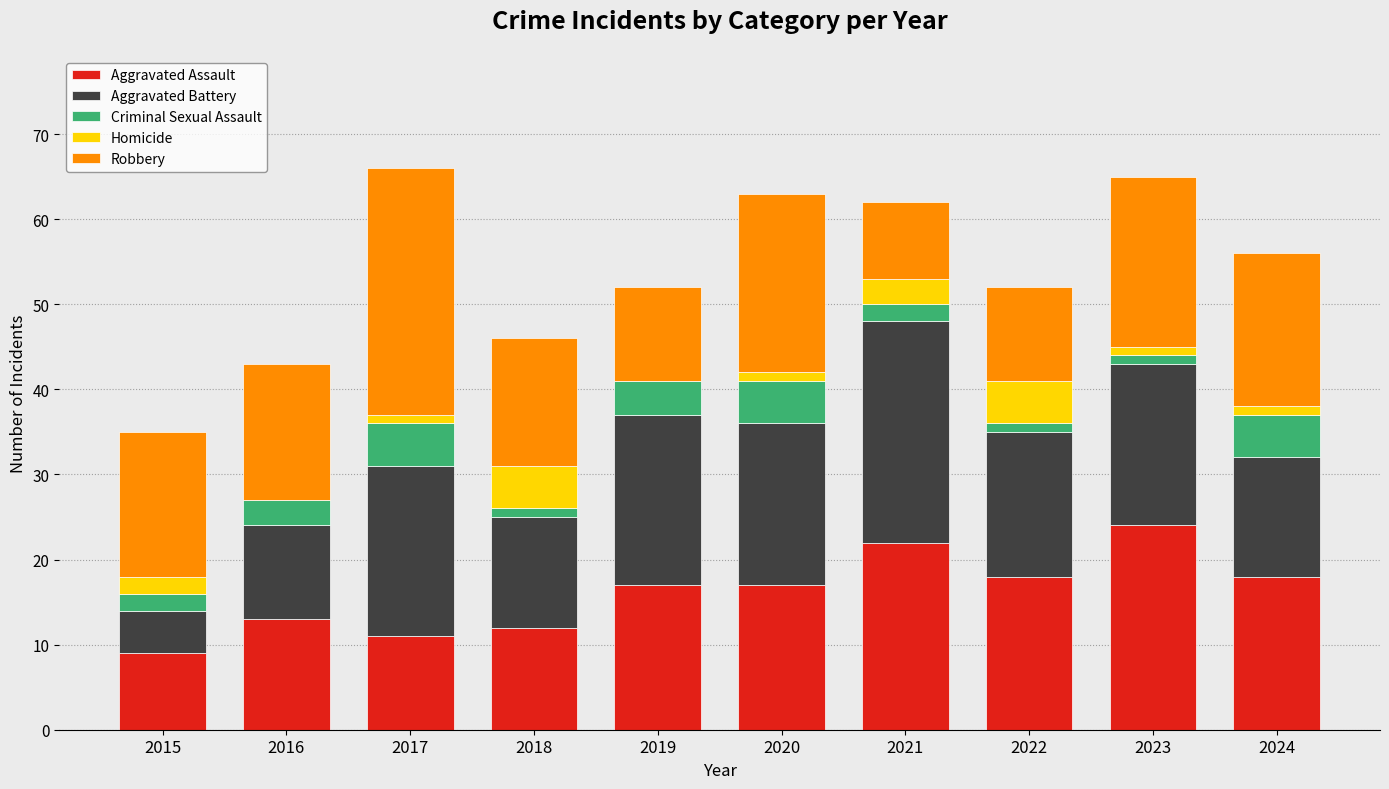

At which label does Aggravated Assault reach its peak?

2023